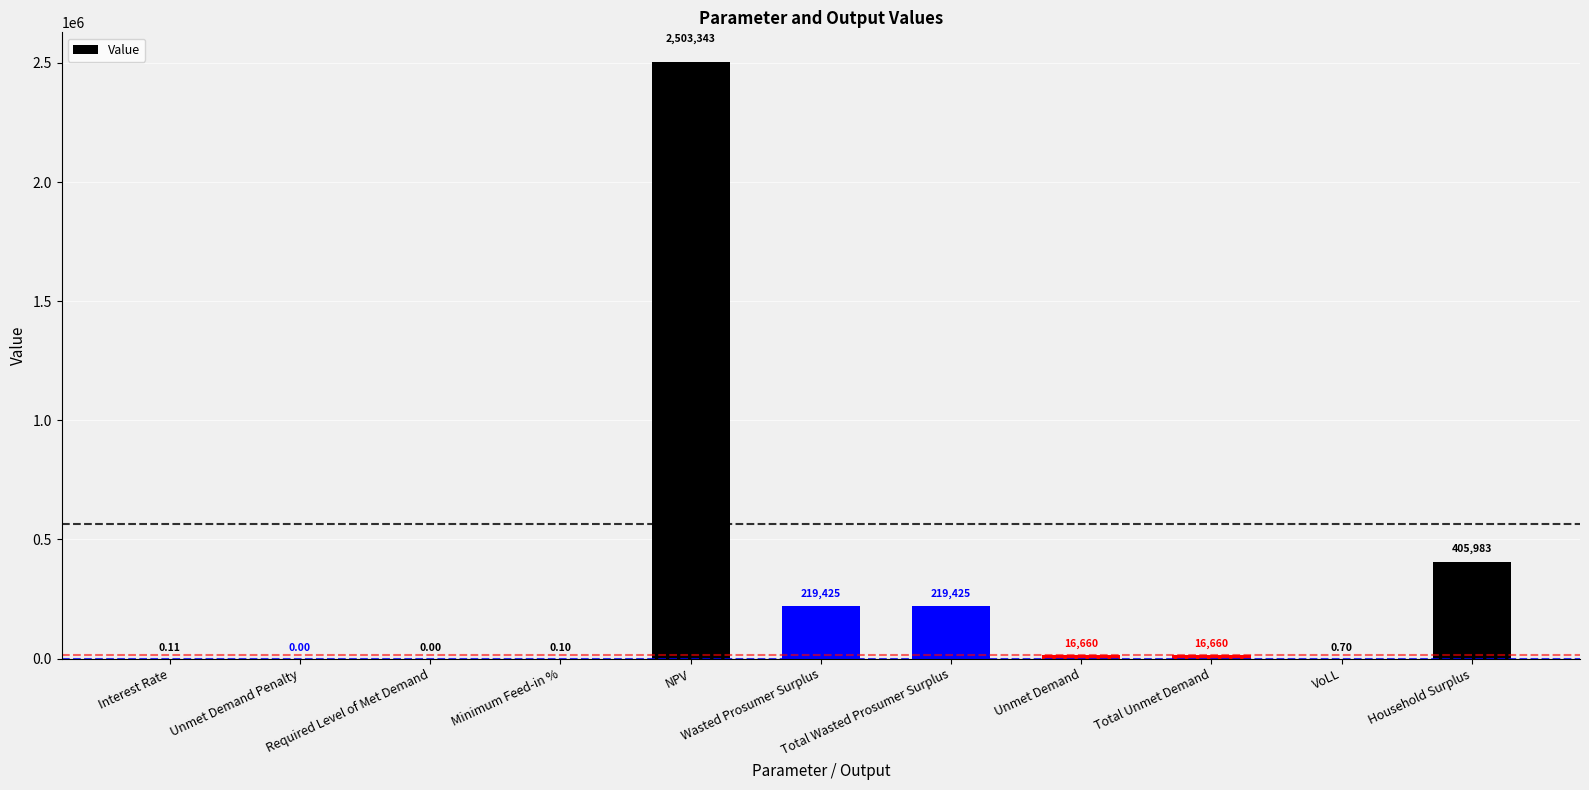

Are the bars horizontal?

No